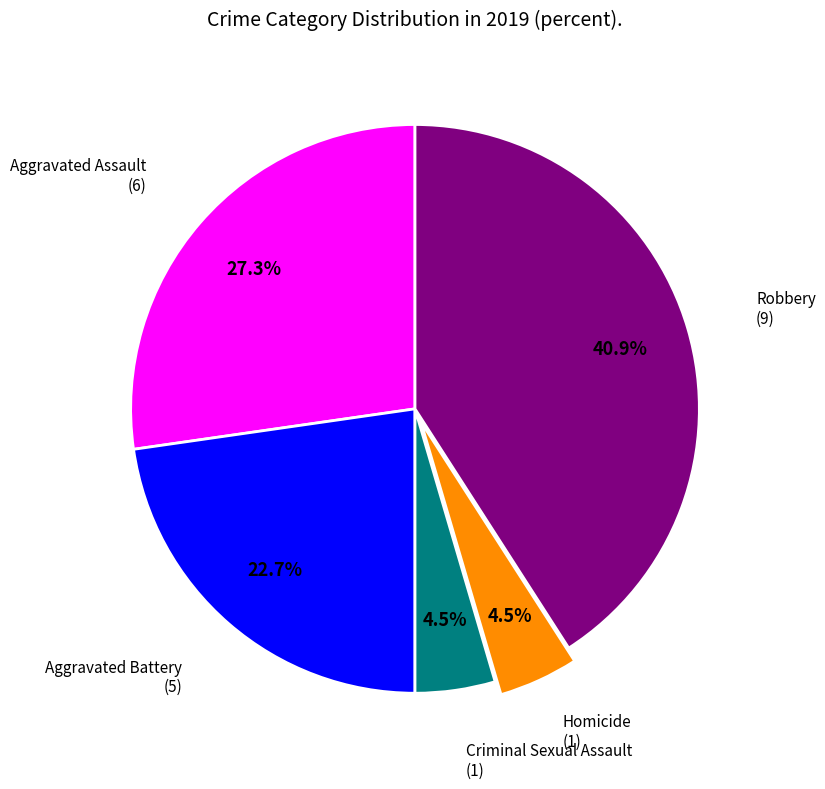

Is there any slice that represents more than half of the pie?

No